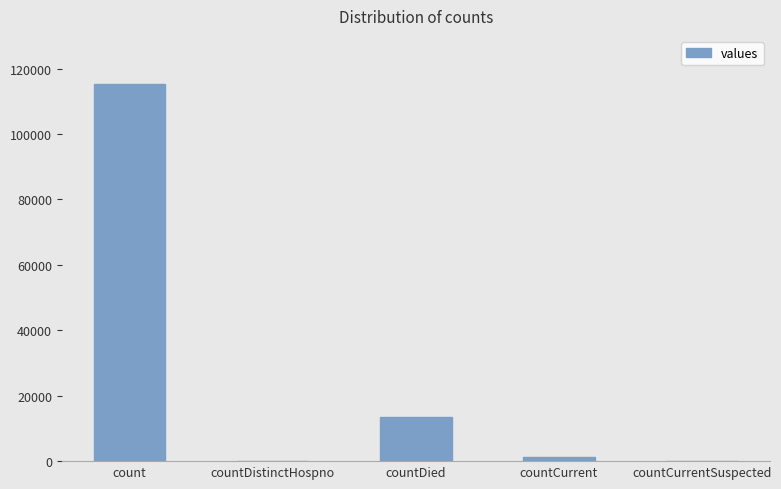

Reading left to right, extract all data points from this chart.

count=115379	countDistinctHospno=0	countDied=13343	countCurrent=1383	countCurrentSuspected=0